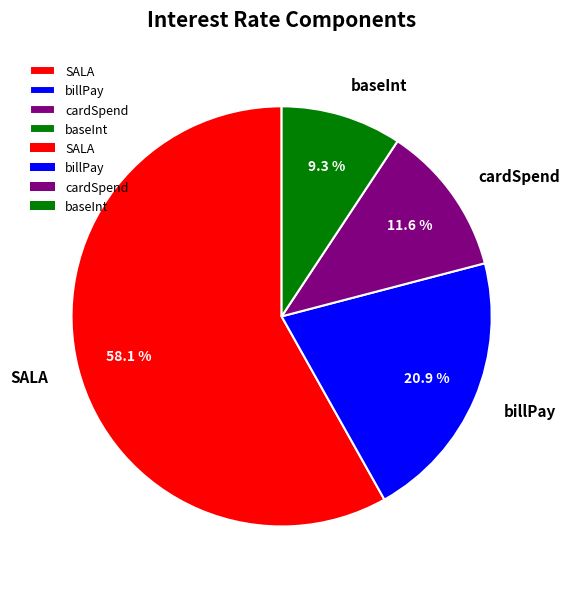

Which slice represents more than half of the pie?

SALA